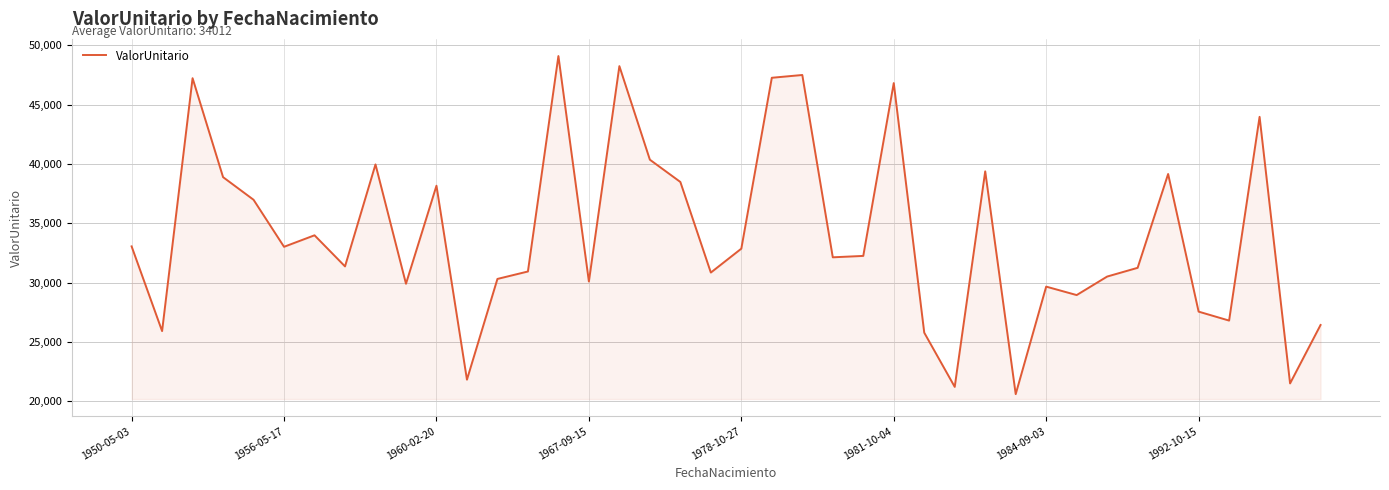

What is the difference between the maximum and minimum values?

28494.0